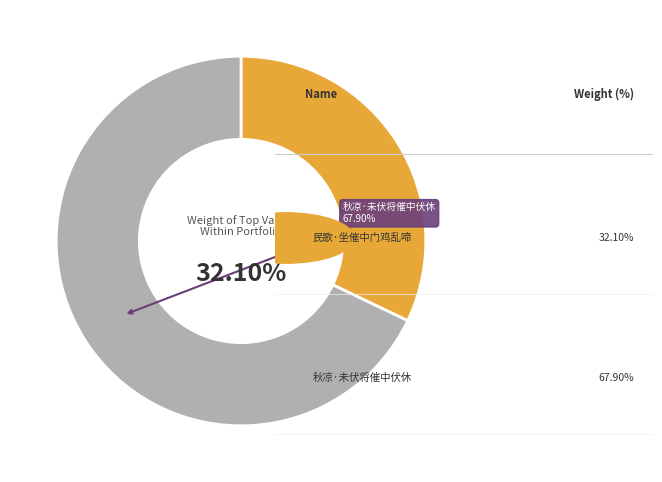

True or false: 民歌·坐催中门鸡乱啼 accounts for 46% of the total.

False